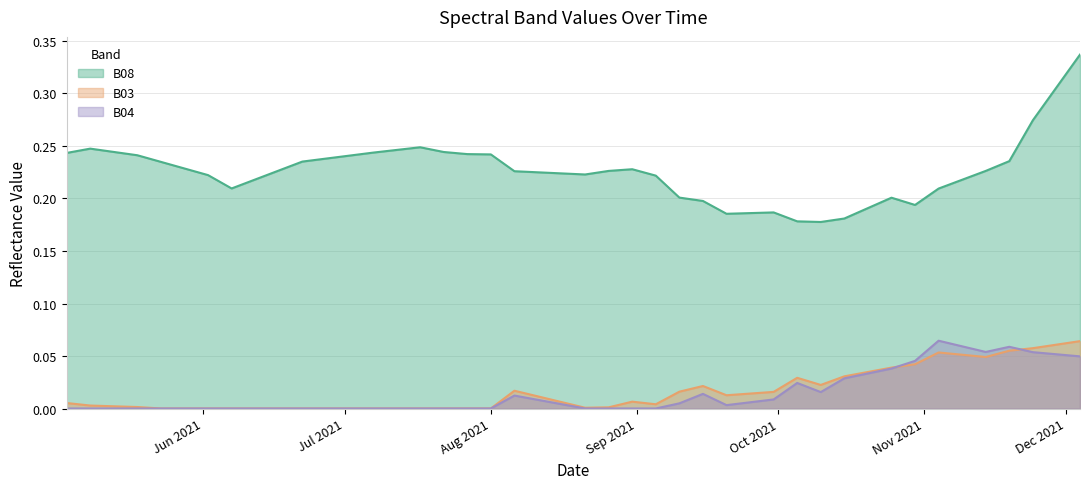

What position from the right is 2021-10-20?

10